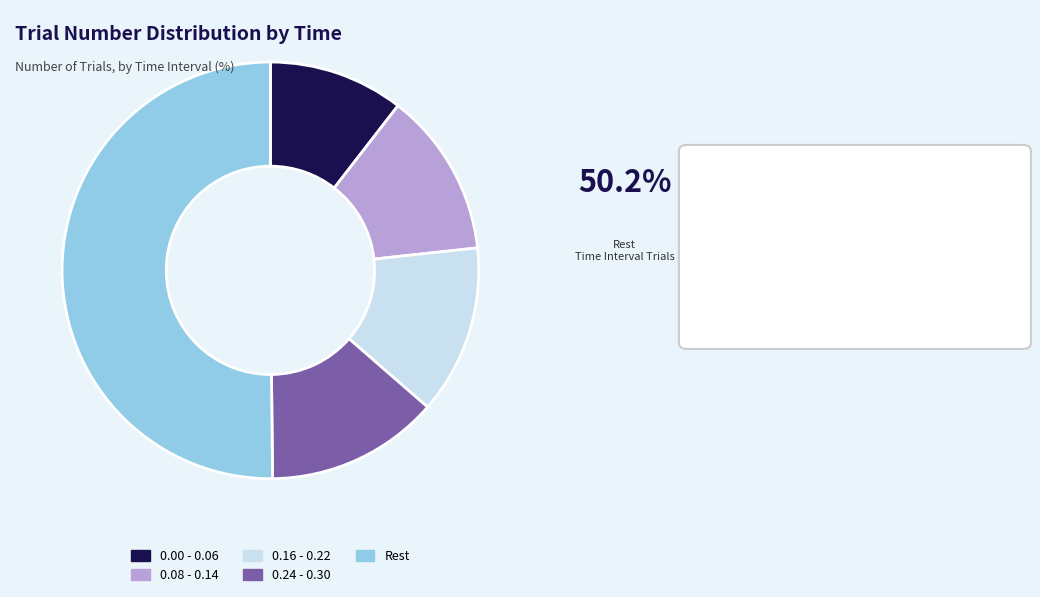

How many slices are in this pie chart?

5